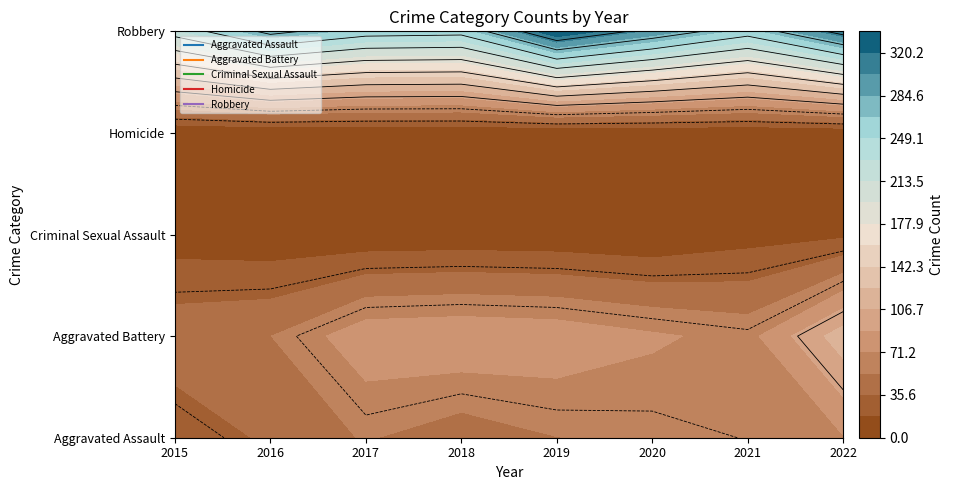

Which category has the lowest value across all series?

2015